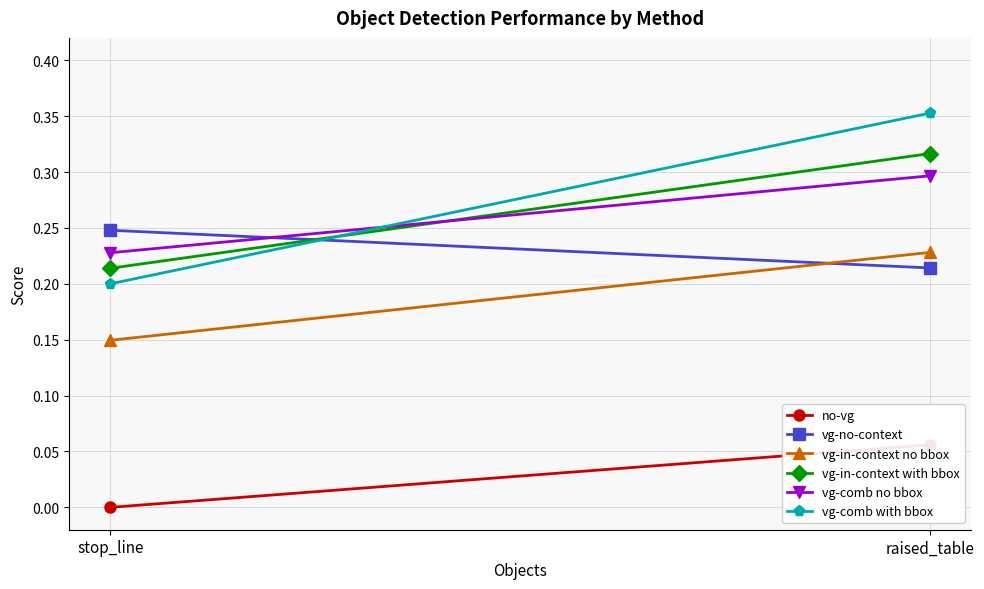

What is the label of the 1st point from the left?

stop_line